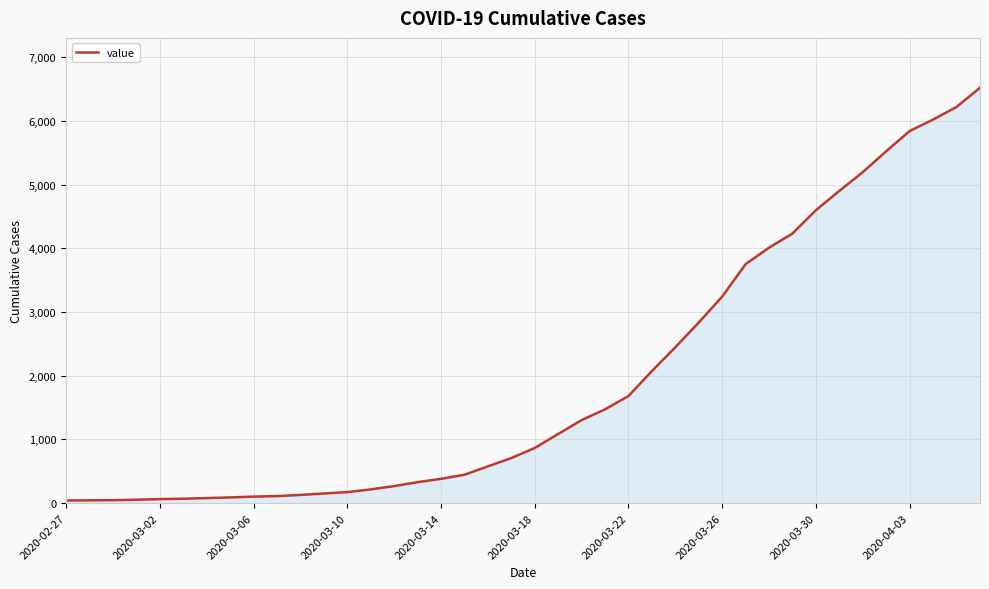

What is the difference between the maximum and minimum values?

6479